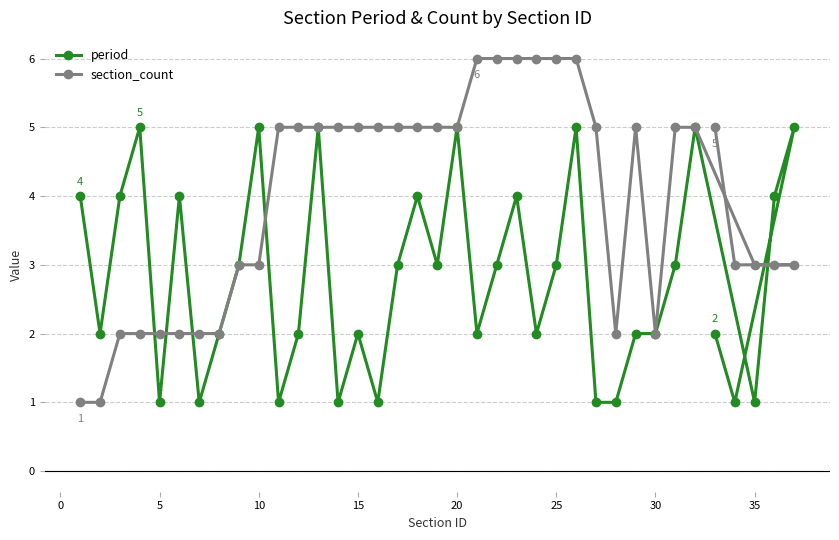

How many data points does each series have?

37